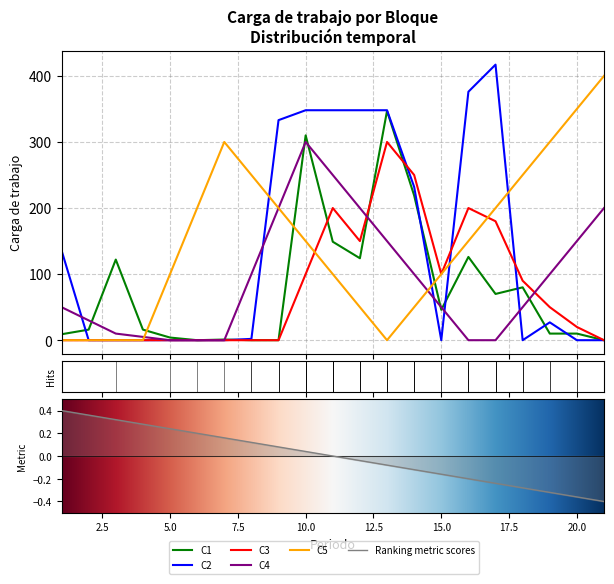

What is the average value of the C4 series?

93